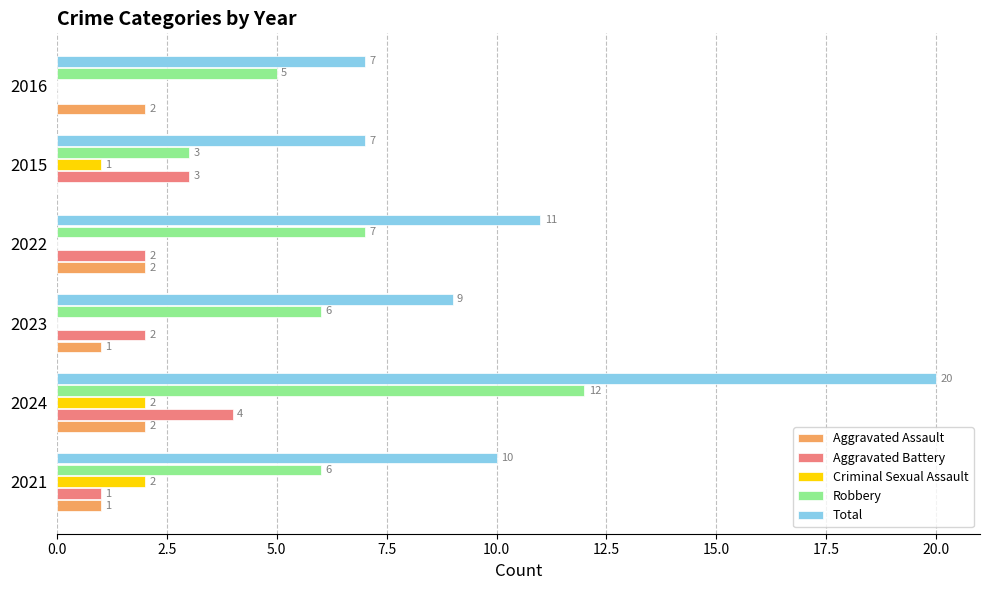

Which series changed the most between 2021 and 2023?

Criminal Sexual Assault